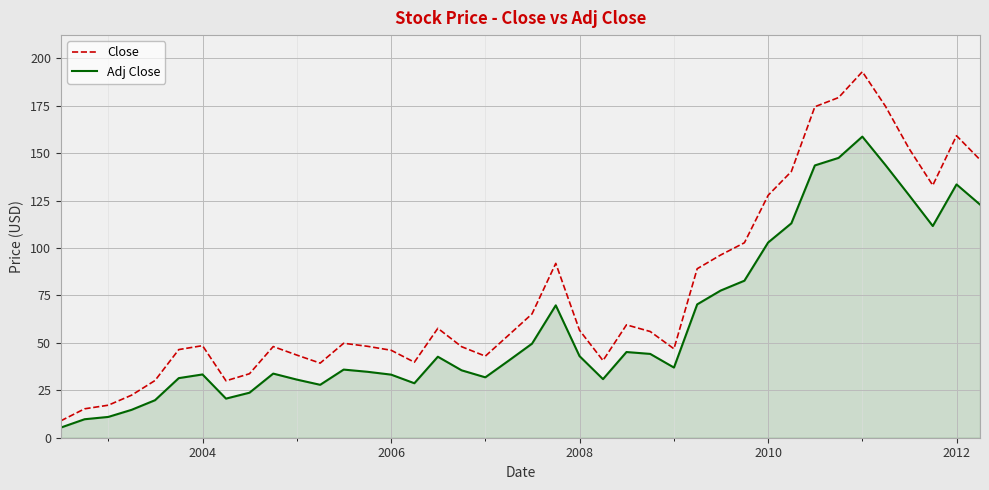

Rank the series by their maximum value, from highest to lowest.

Close, Adj Close